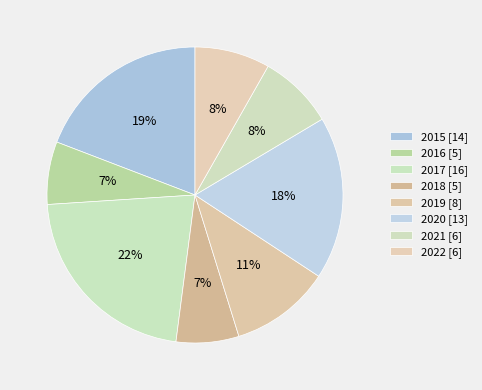

Which category has the biggest portion of the pie?

2017